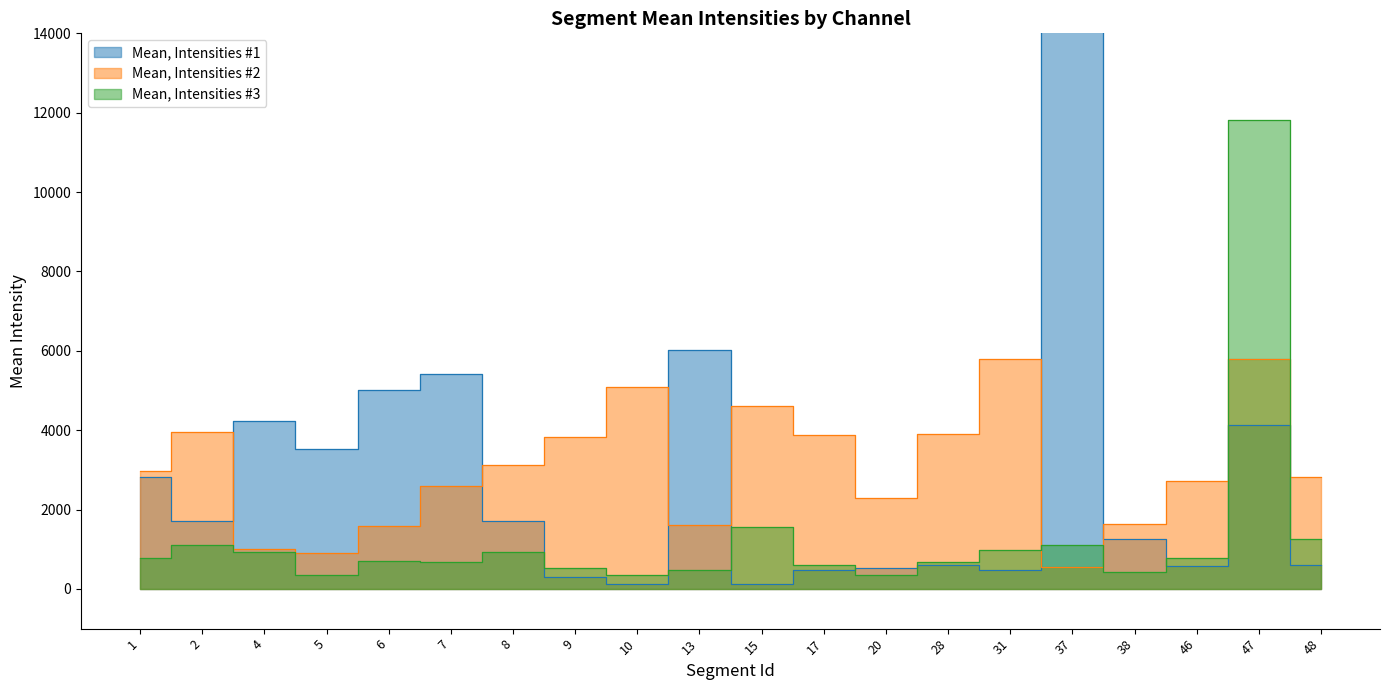

How many intersections are there between Mean, Intensities #3 and Mean, Intensities #2?

4